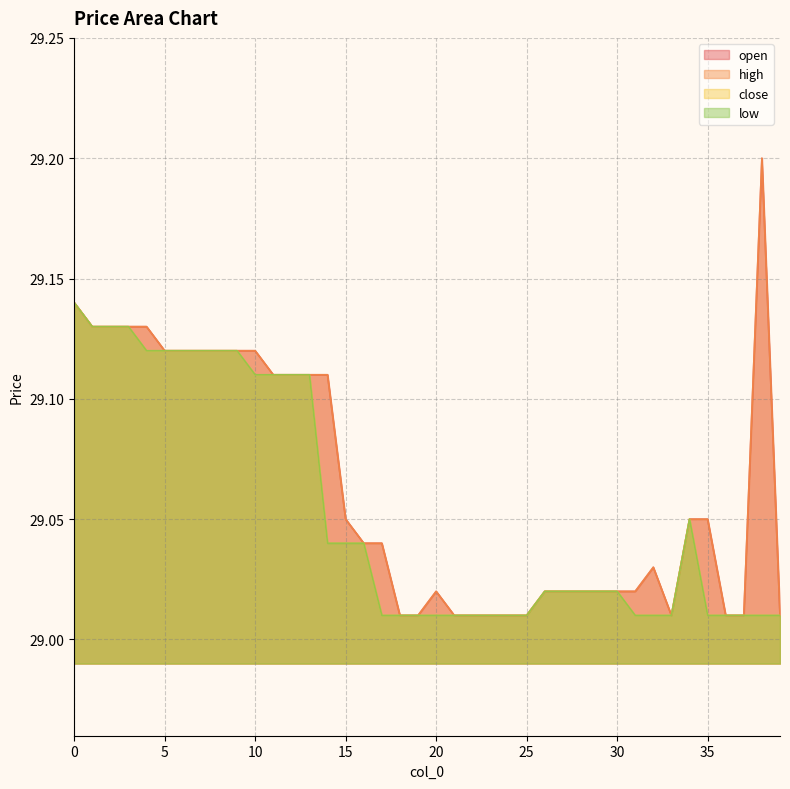

What is the average value of the open series?

29.1